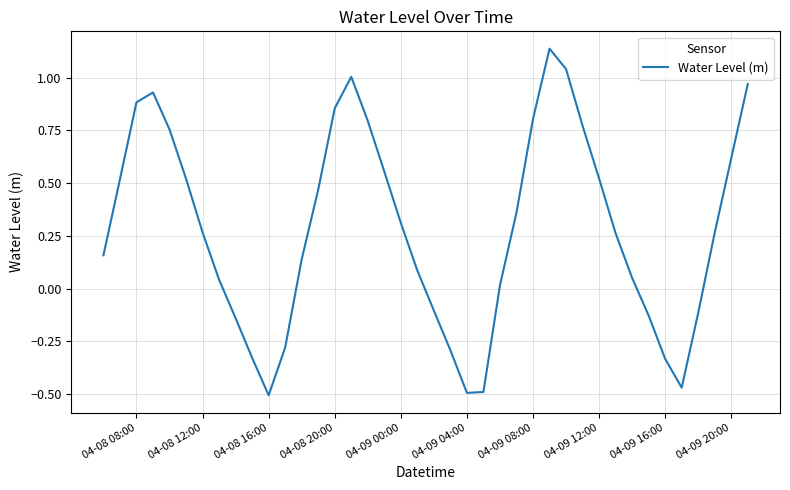

Does the chart have visible grid lines?

Yes